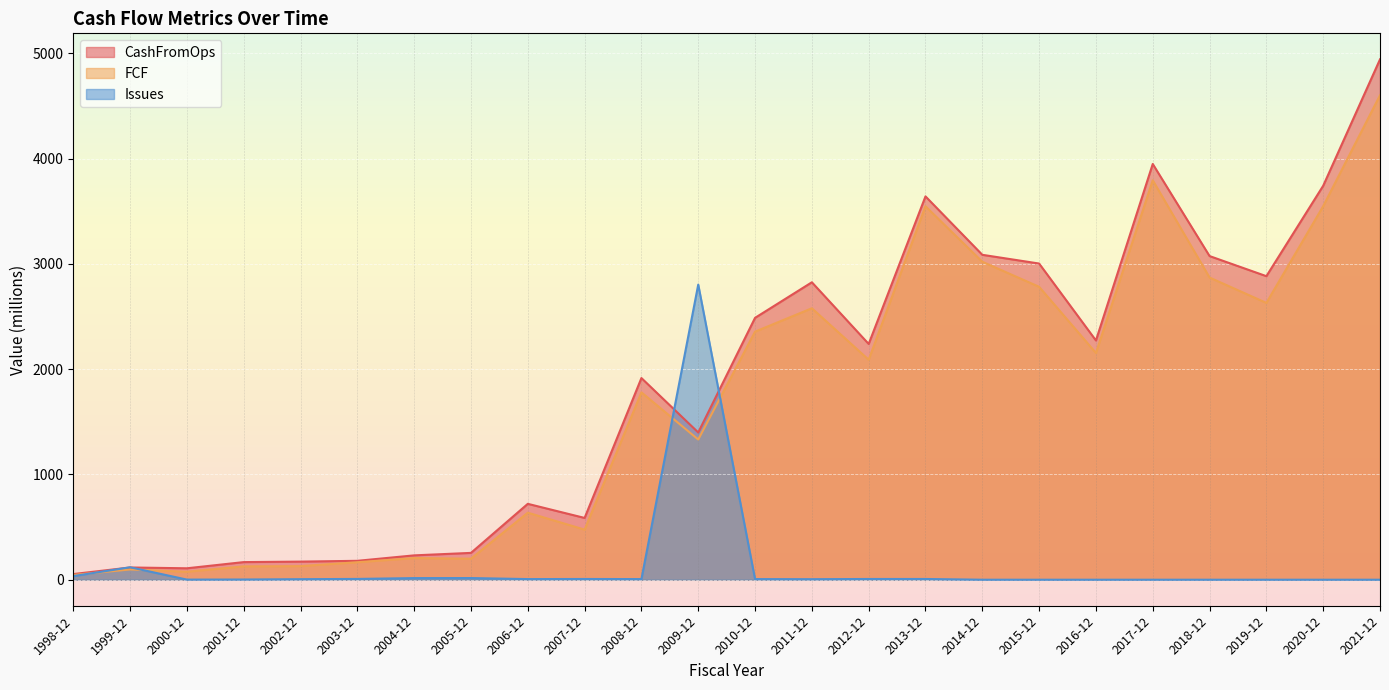

Reading left to right, list all the values displayed in this chart.

CashFromOps: 53.7	116.3	108.6	167.4	172.0	179.6	231.4	254.9	721.0	587.0	1916.0	1399.0	2488.0	2826.0	2240.0	3642.0	3087.0	3004.0	2273.0	3950.0	3075.0	2884.0	3743.0	4944.0
FCF: 45.3	97.4	75.8	126.9	129.2	166.1	205.8	199.8	637.0	476.0	1780.0	1332.0	2357.0	2579.0	2090.0	3548.0	3021.0	2783.0	2154.0	3795.0	2871.0	2630.0	3549.0	4603.0
Issues: 34.2	118.2	1.1	1.9	5.0	7.5	15.4	15.8	6.0	7.0	6.0	2804.0	6.0	5.0	7.0	7.0	0.0	0.0	0.0	0.0	0.0	0.0	0.0	0.0